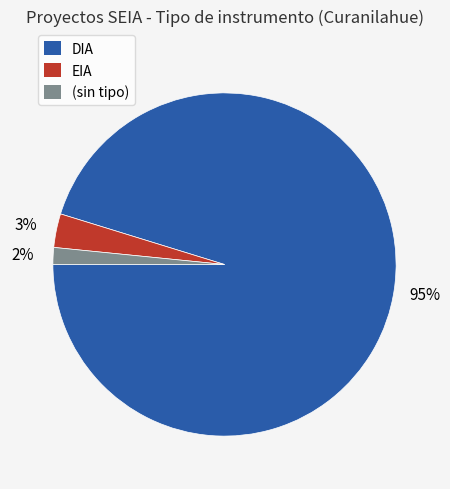

How many slices are in this pie chart?

3